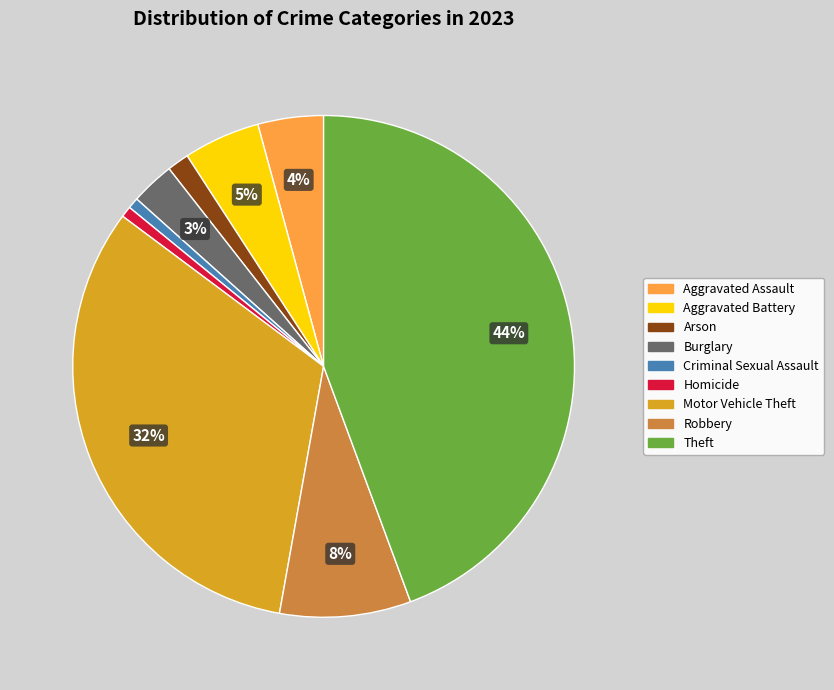

To the nearest percent, what percentage of the pie is Arson?

1%